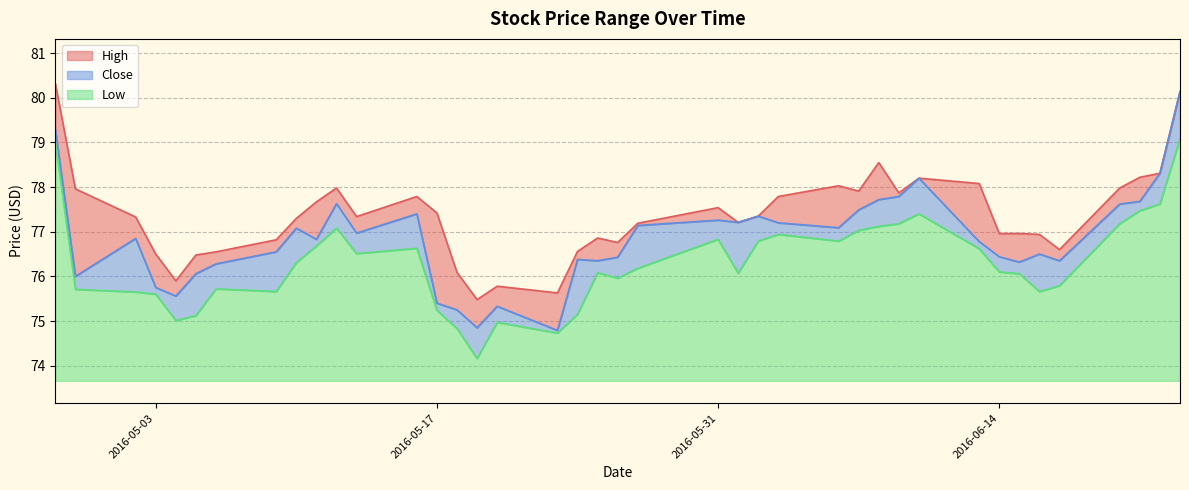

How many interior local peaks does the Low series have?

8